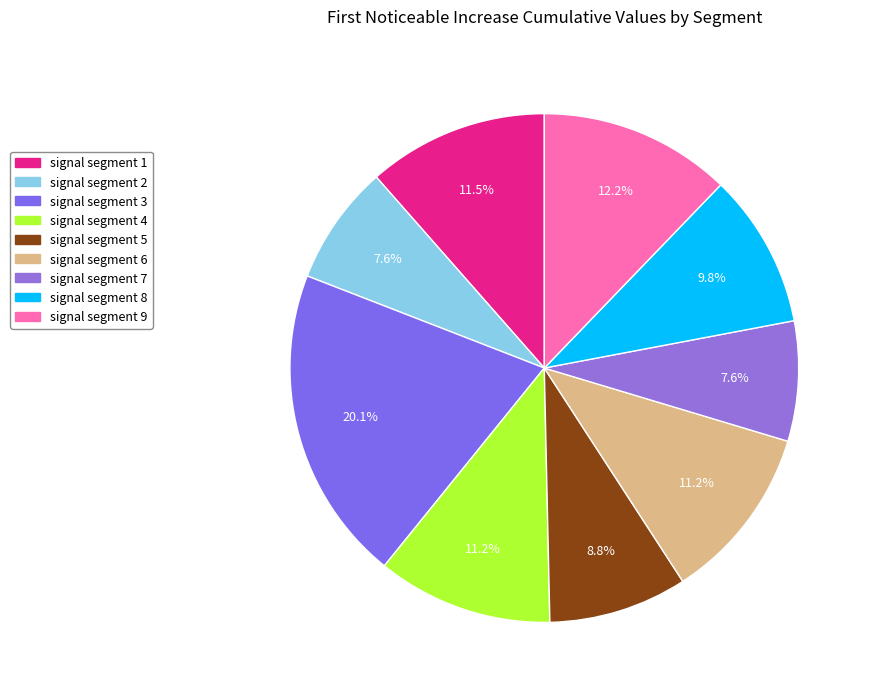

Which slice is the largest?

signal segment 3